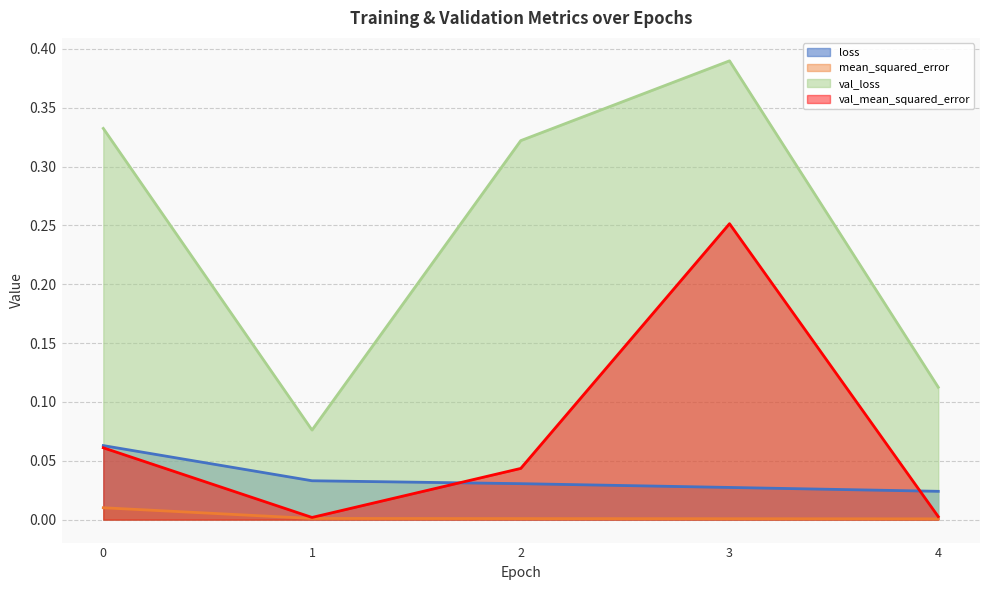

List the series in order of their peak value, highest first.

val_loss, val_mean_squared_error, loss, mean_squared_error